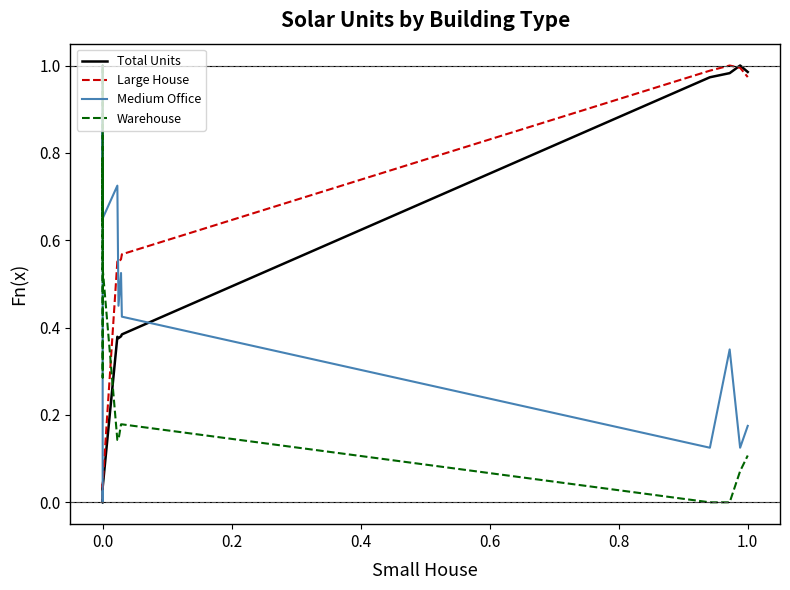

How many times do Medium Office and Large House cross each other?

1